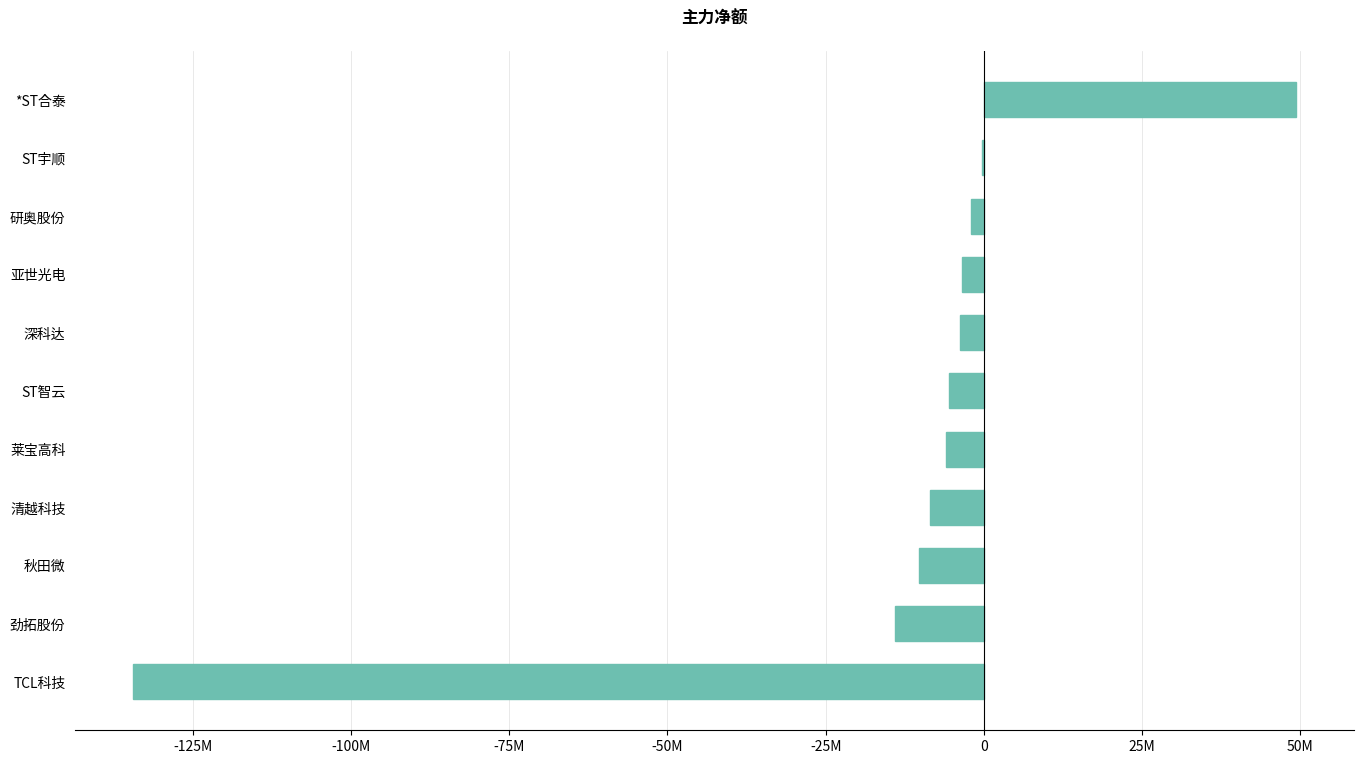

What is the minimum value shown in the chart?

-134396301